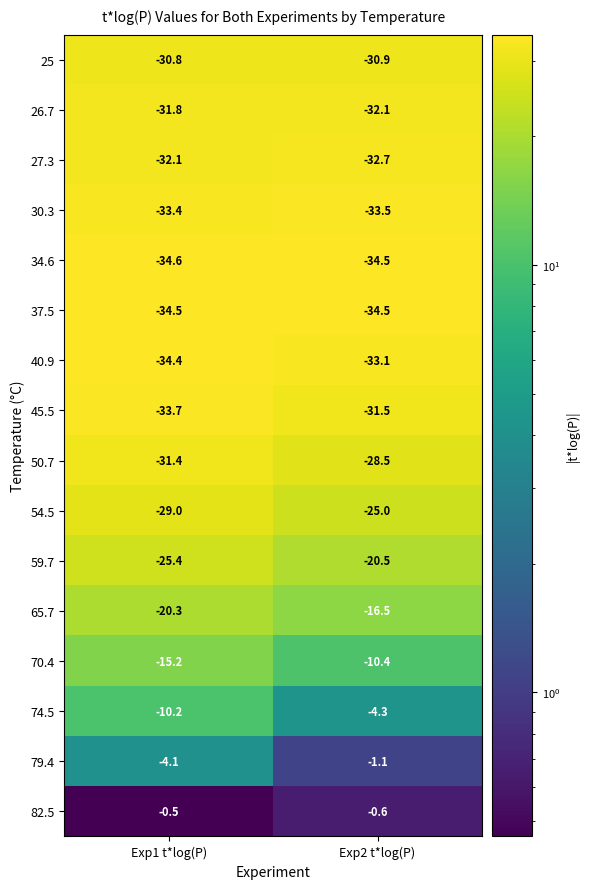

Rank the series at Exp1 t*log(P) from lowest to highest value.

34.6, 37.5, 40.9, 45.5, 30.3, 27.3, 26.7, 50.7, 25, 54.5, 59.7, 65.7, 70.4, 74.5, 79.4, 82.5